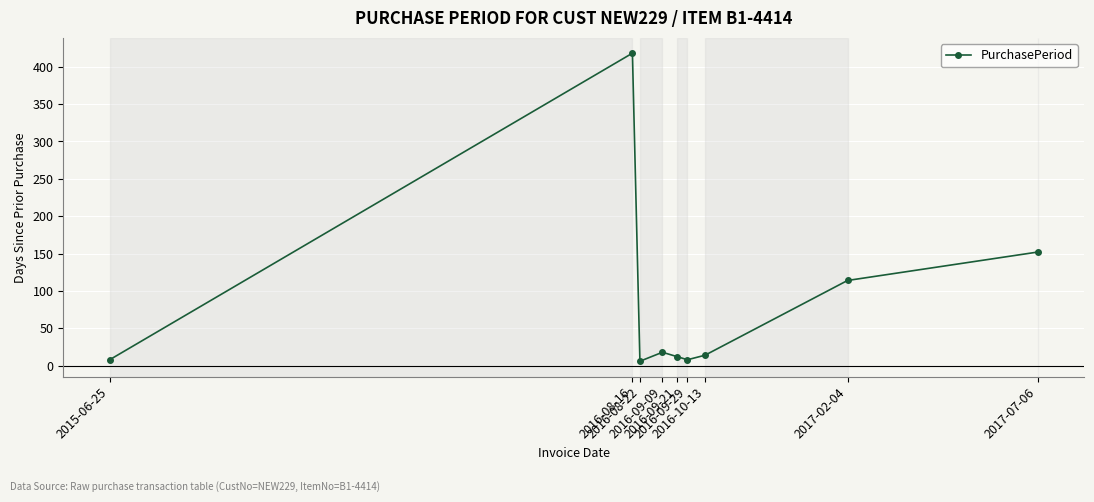

What is the difference between the second highest and second lowest values?

144